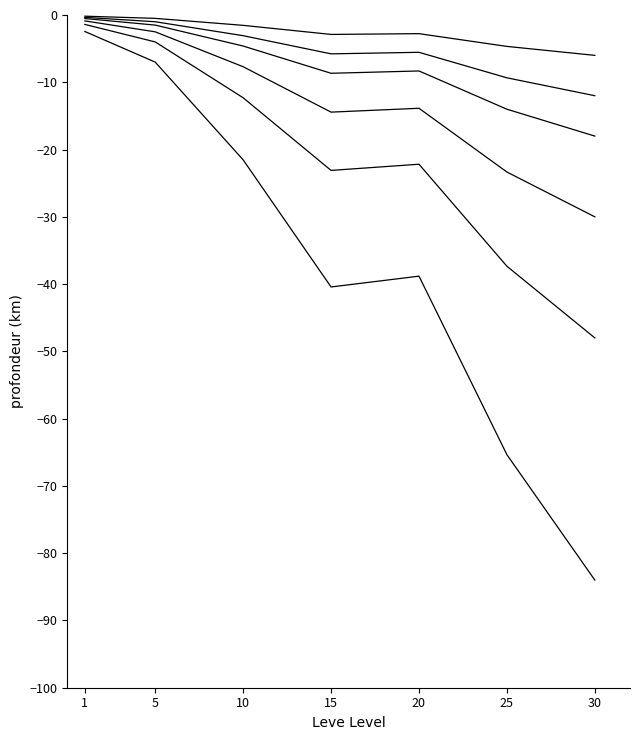

Reading left to right, list all the values displayed in this chart.

scale×0.5: -0.2	-0.5	-1.5	-2.9	-2.8	-4.7	-6.0
scale×1.0: -0.4	-1.0	-3.1	-5.8	-5.5	-9.3	-12.0
scale×1.5: -0.5	-1.5	-4.6	-8.7	-8.3	-14.0	-18.0
scale×2.5: -0.9	-2.5	-7.7	-14.4	-13.9	-23.3	-30.0
scale×4.0: -1.4	-4.0	-12.3	-23.1	-22.2	-37.3	-48.0
scale×7.0: -2.5	-7.0	-21.5	-40.4	-38.8	-65.4	-84.0